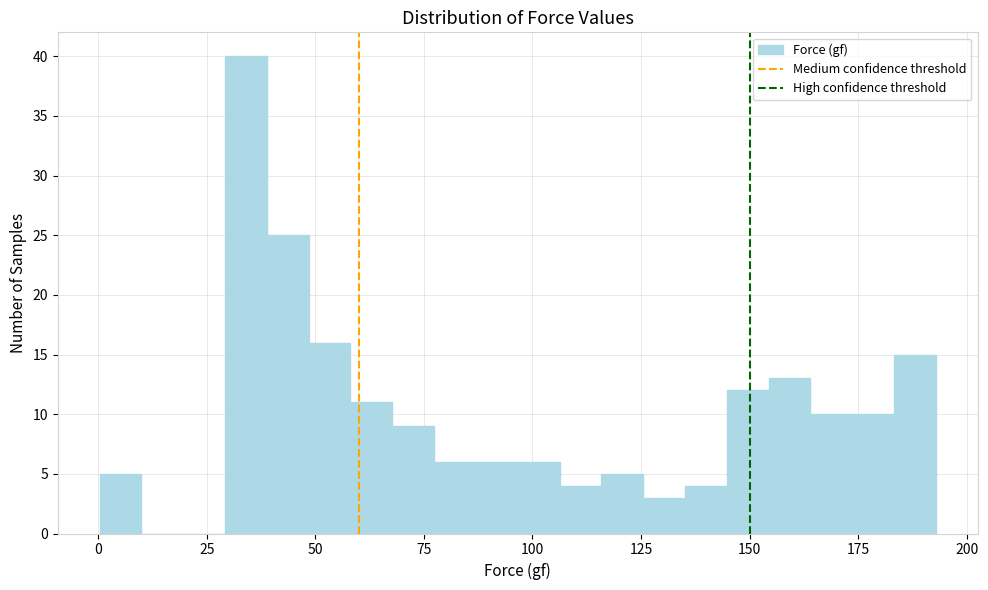

Around what value on the x-axis is the tallest bar? Give the approximate position of its centre, as read against the axis.

35